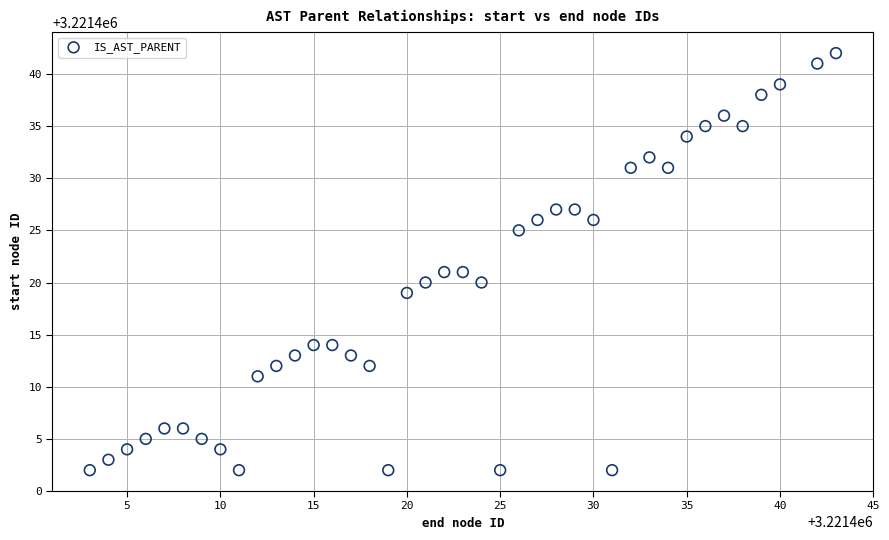

What is the range of Y values (max minus min)?

40